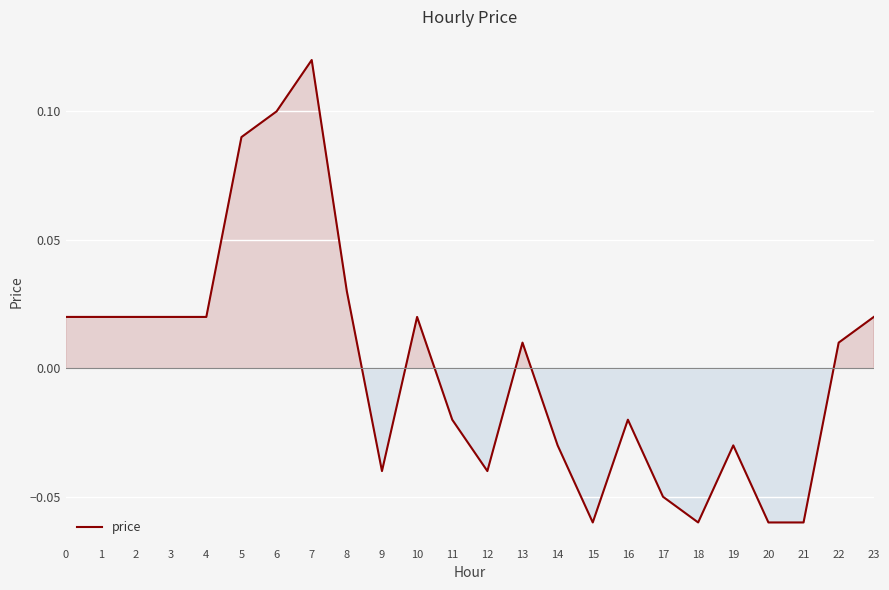

At which category does the chart reach its peak across all series?

7